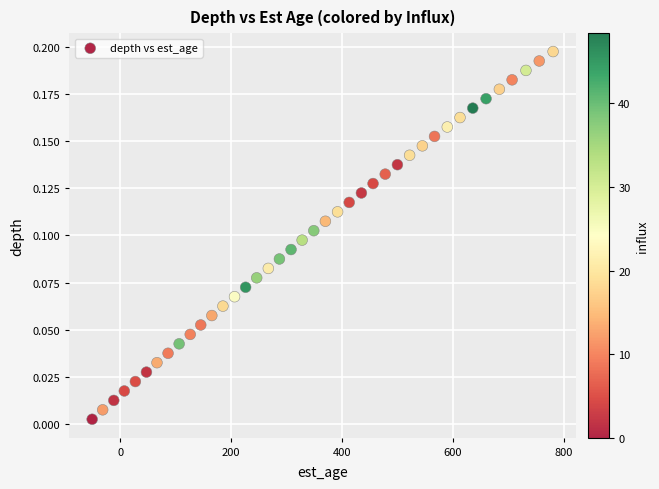

What is the range of X values (max minus min)?

832.0